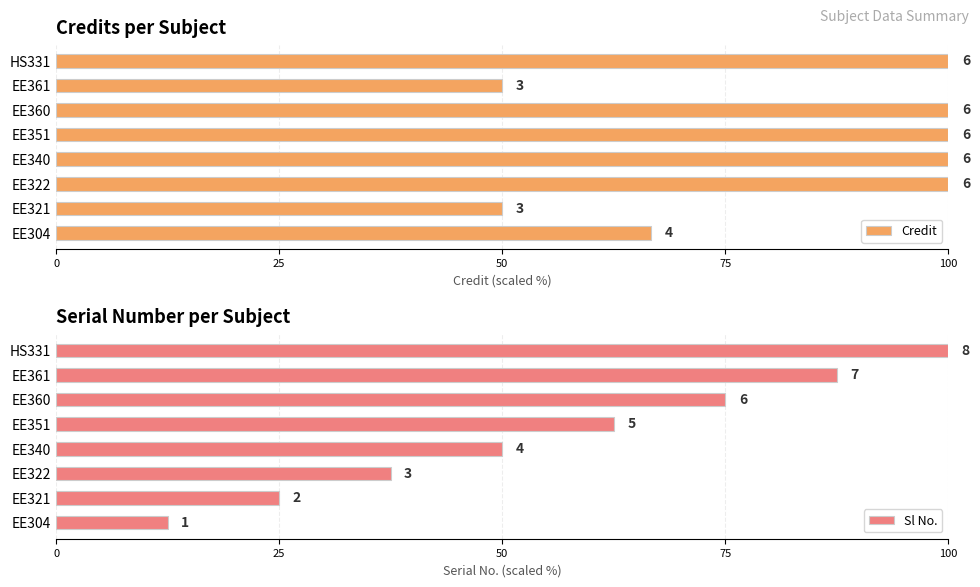

Which has a higher value, HS331 or EE351?

HS331